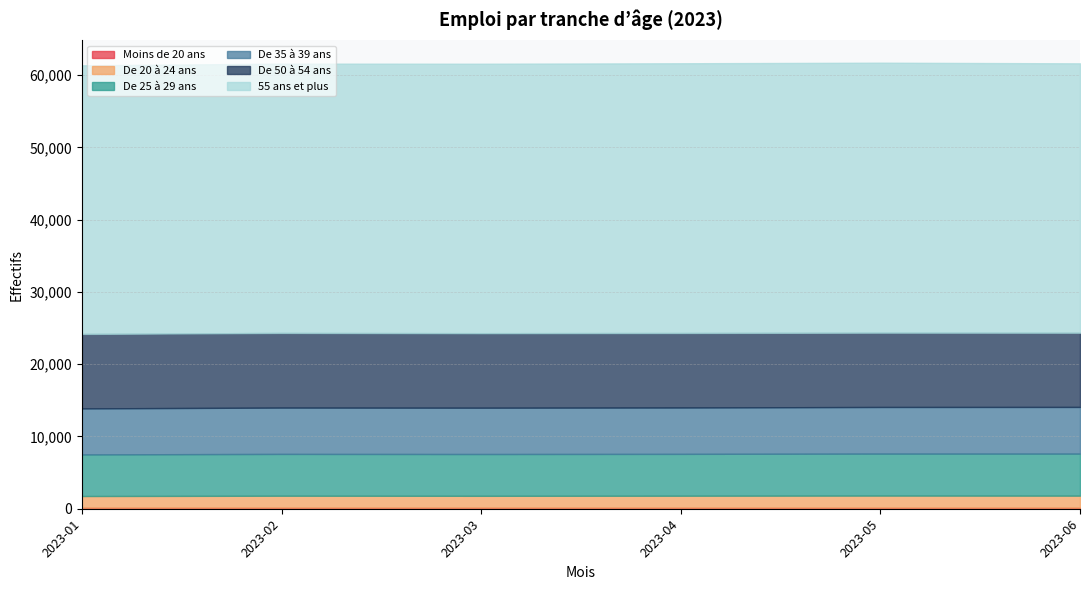

True or false: 55 ans et plus and De 50 à 54 ans intersect in this chart.

False